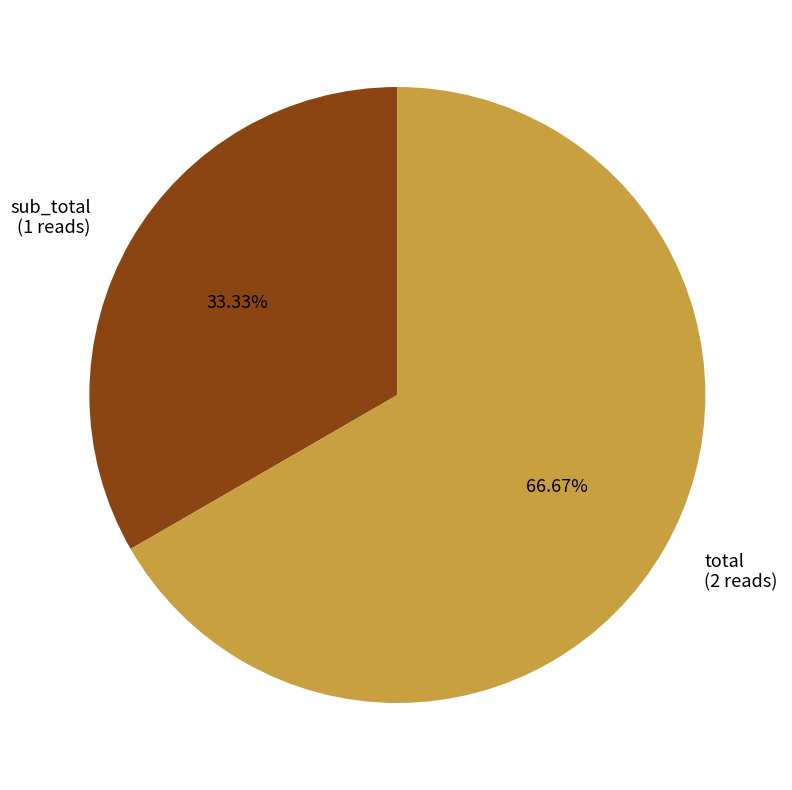

How many segments does this pie chart have?

2